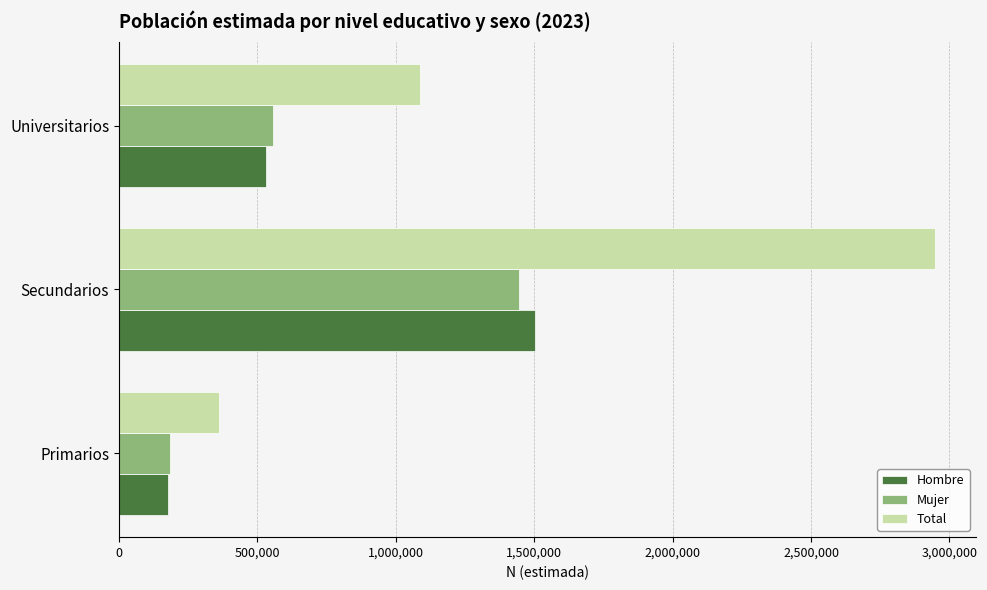

What is the difference between the Mujer values at Secundarios and Primarios?

1261743